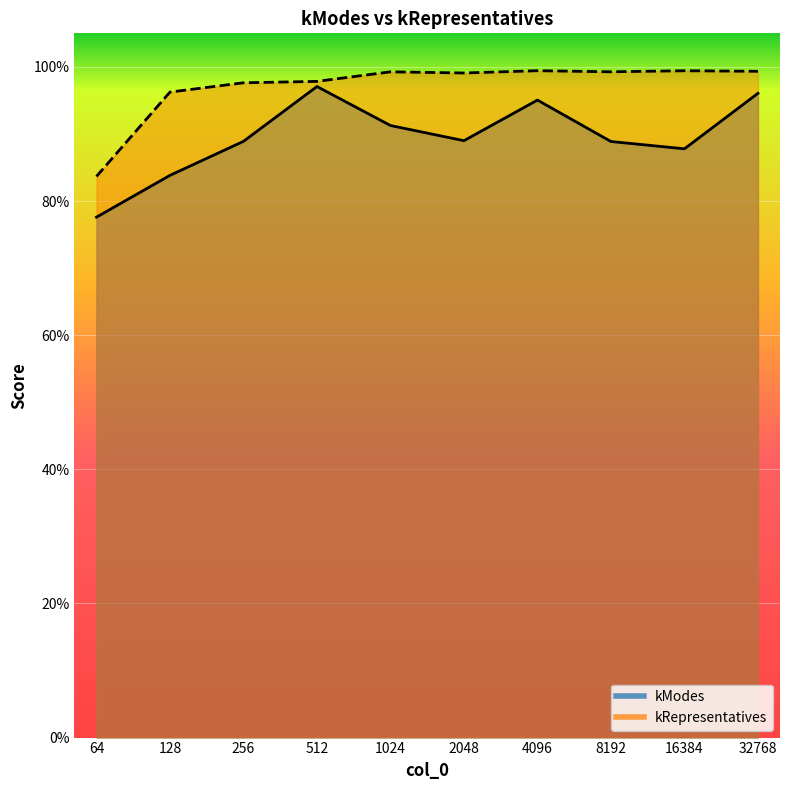

Which series has the largest range (max minus min)?

kModes